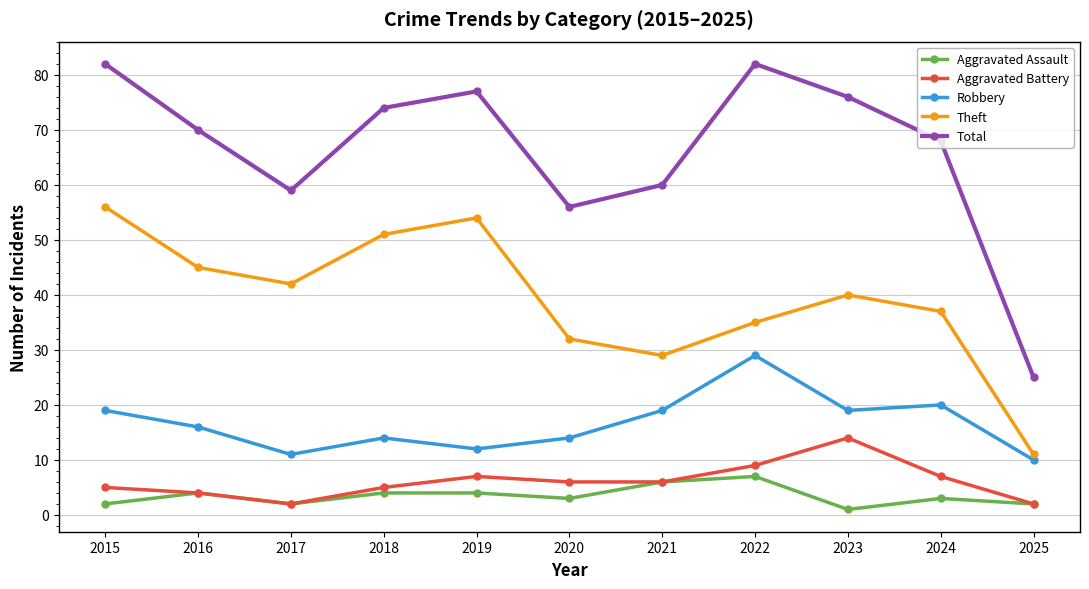

How many lines are shown in the chart?

5